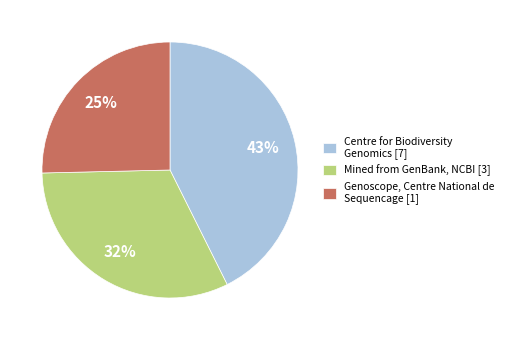

What is the largest slice in the pie chart?

Centre for Biodiversity Genomics [7]